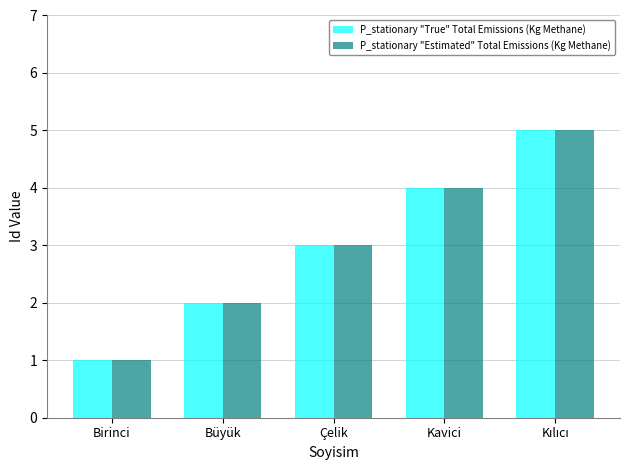

What is the total value across all series at Çelik?

6